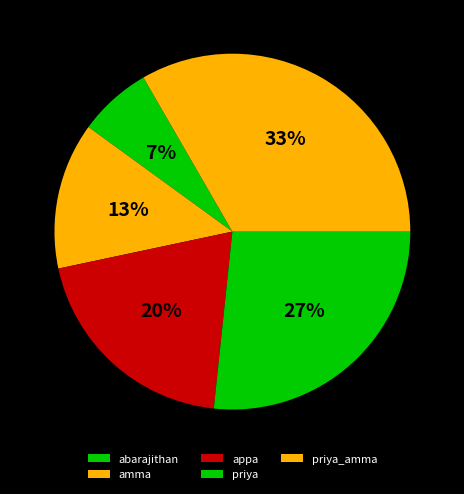

To the nearest percent, what is the difference between the priya and appa slice percentages?

7%